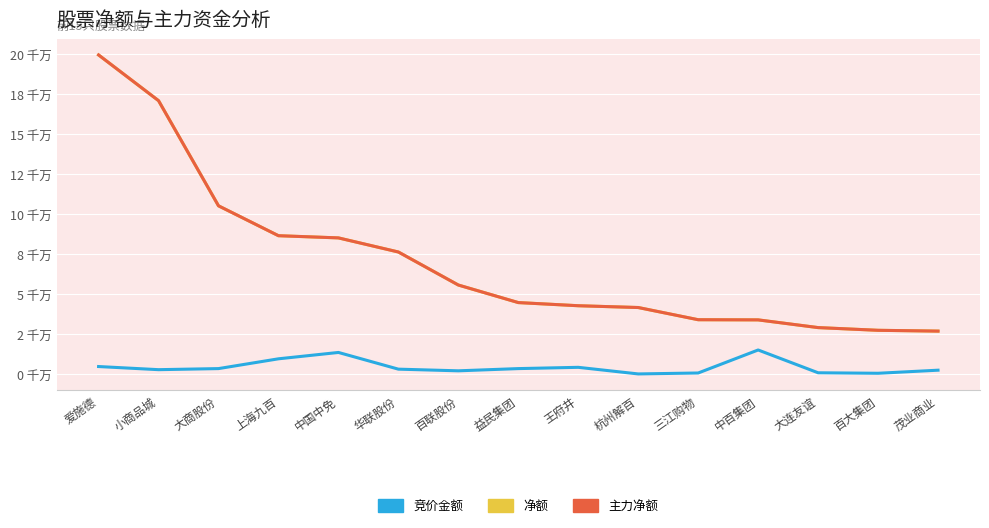

Is this an area chart (filled region under the line)?

No